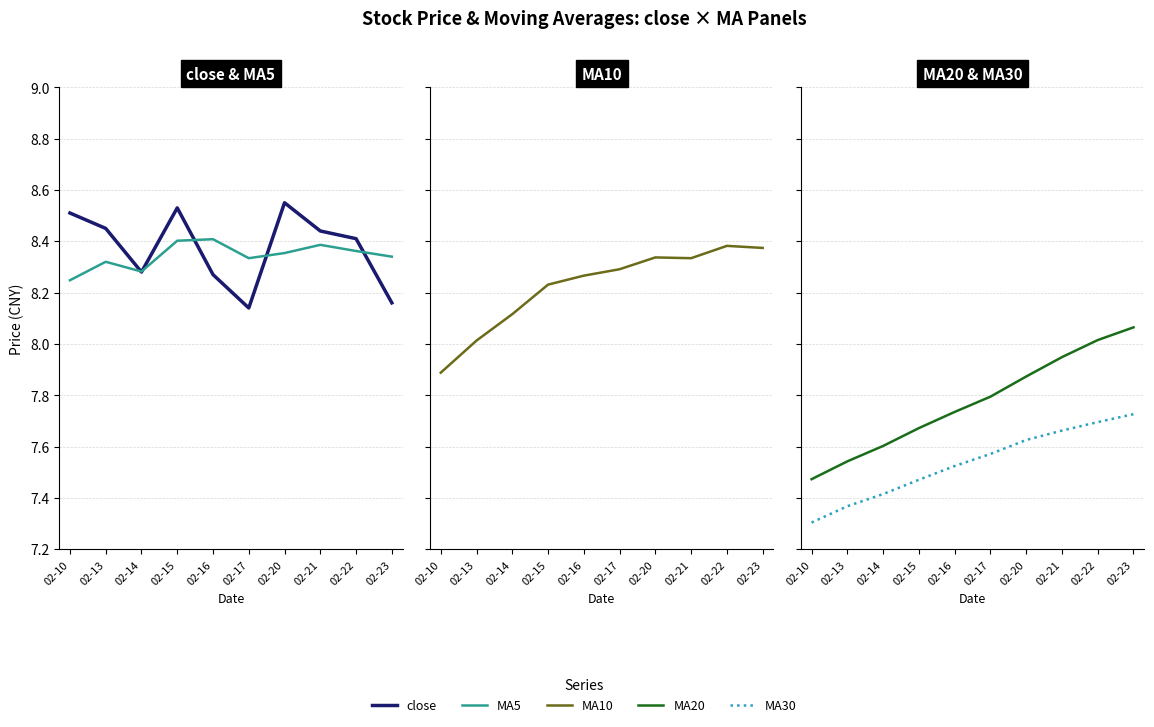

What value does the MA10 series have at 02-21?

8.3